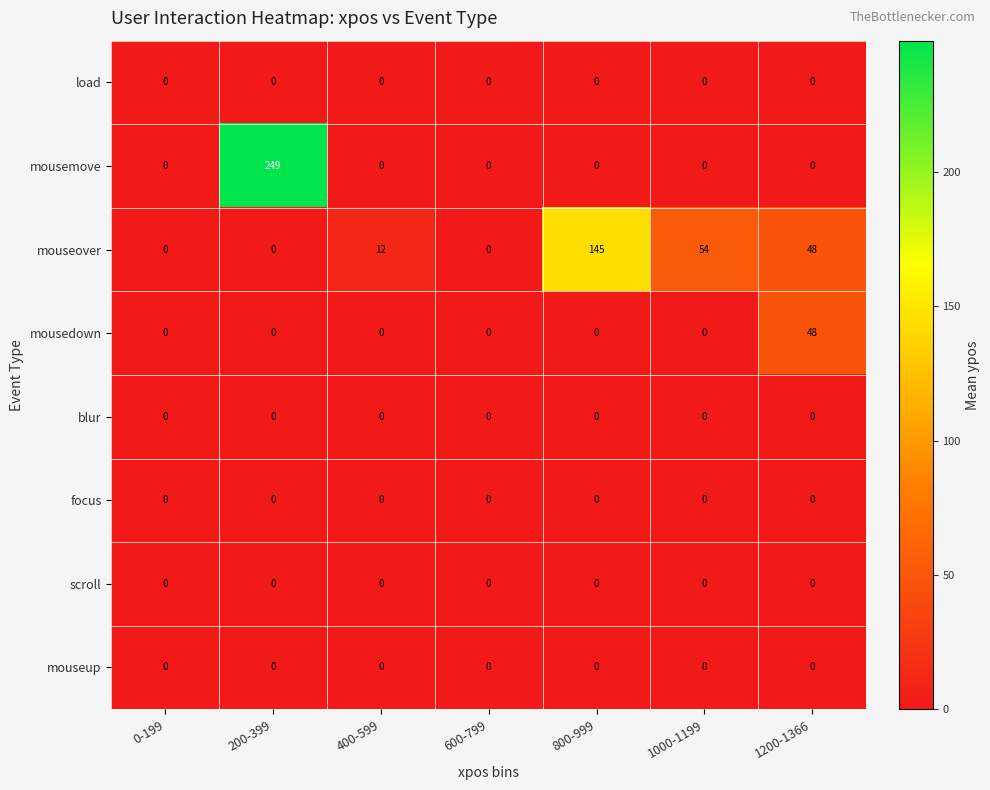

Which category has the highest value across all series?

200-399